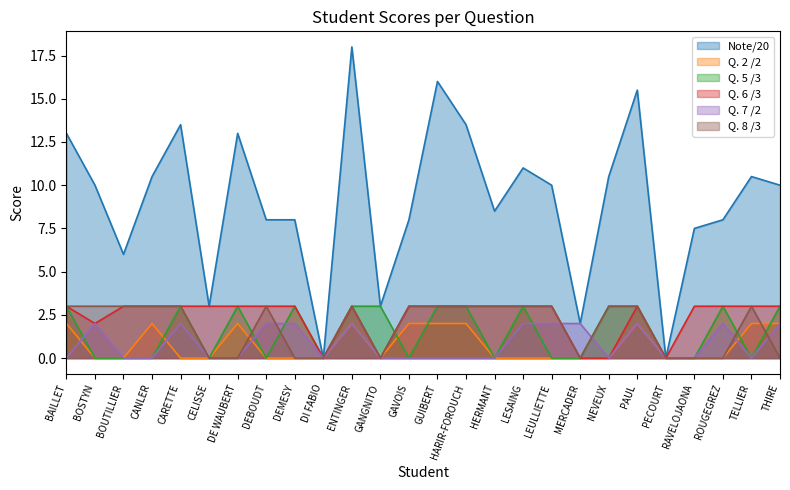

What are all the series names shown in the legend?

Note/20, Q. 2 /2, Q. 5 /3, Q. 6 /3, Q. 7 /2, Q. 8 /3